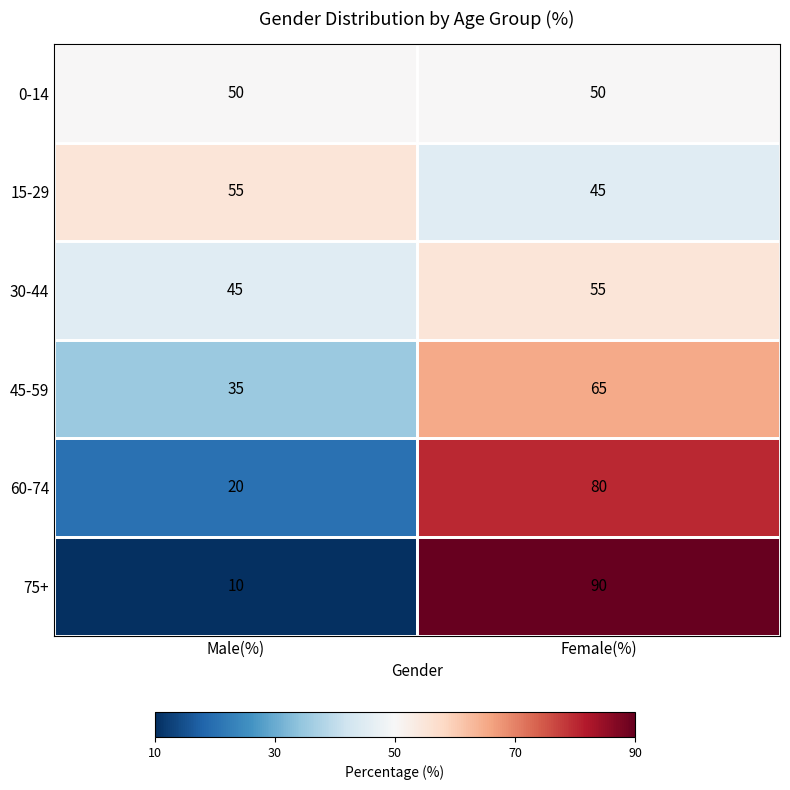

At 1, list the series in order from smallest to largest.

15-29, 0-14, 30-44, 45-59, 60-74, 75+